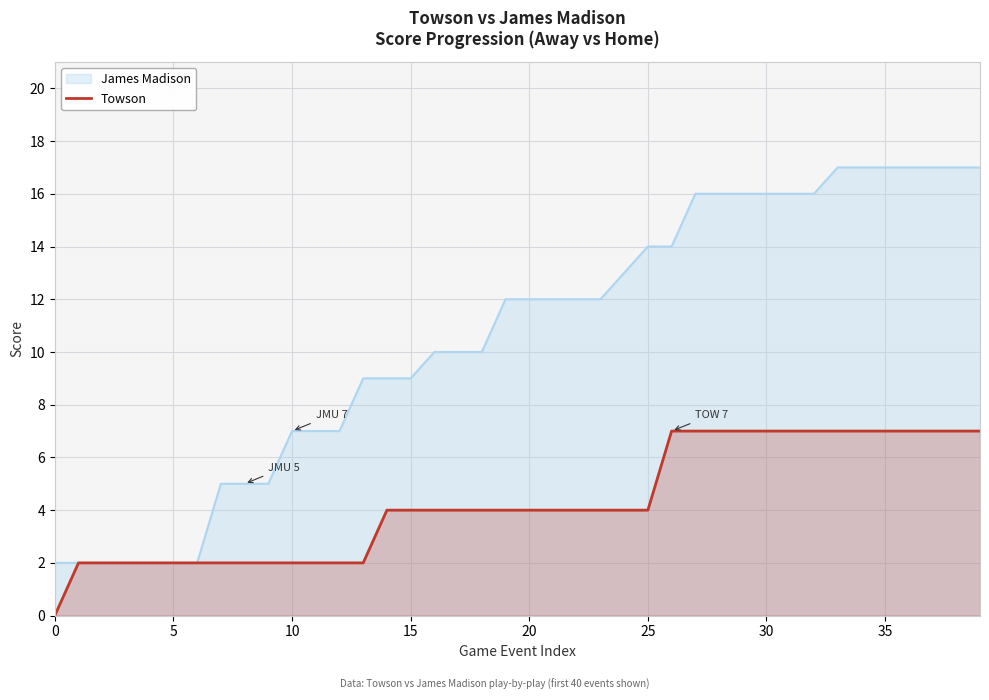

Which series has the largest range (max minus min)?

James Madison